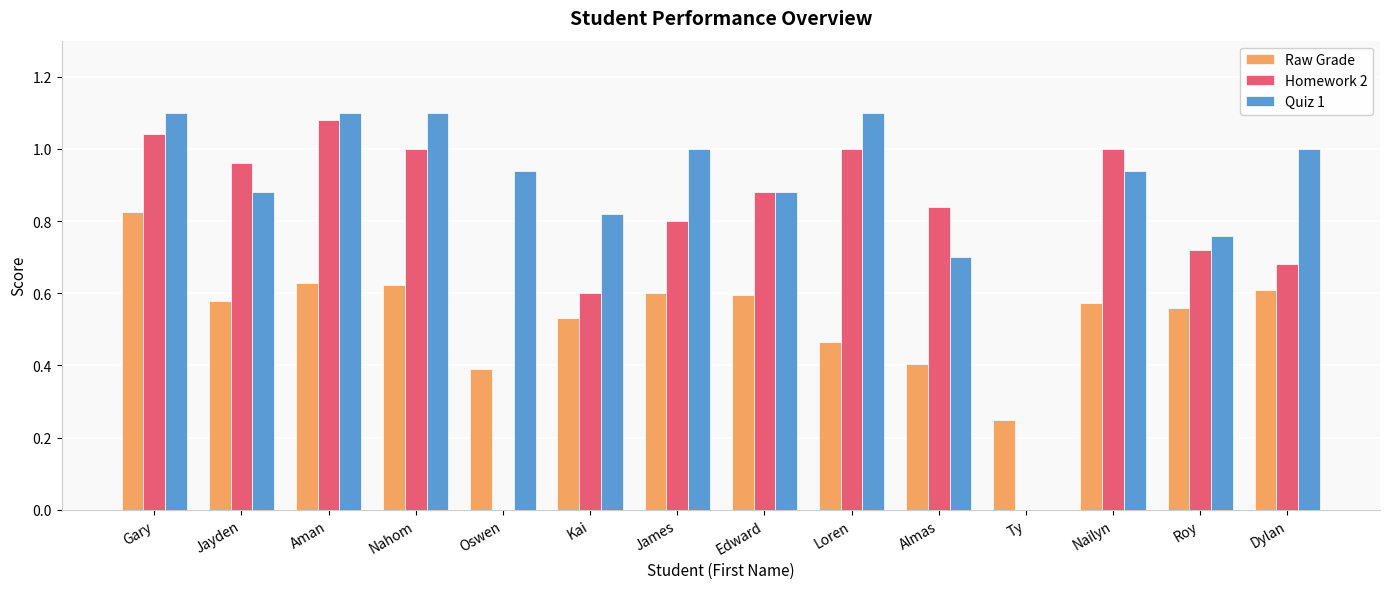

Is the value of Quiz 1 at Almas greater than the value of Raw Grade at Oswen?

Yes